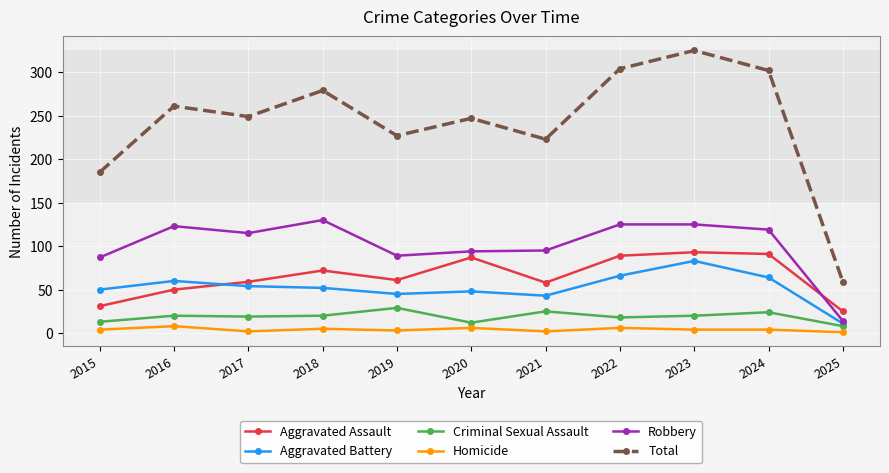

The value of Aggravated Assault at 2023 is 93. True or false?

True